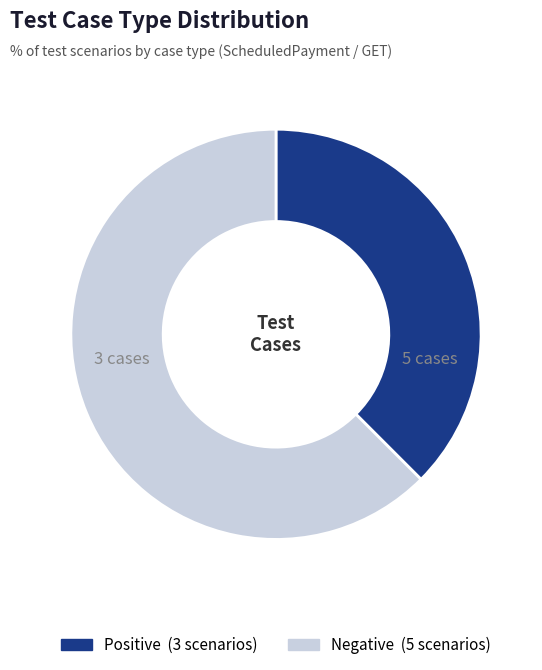

How many segments does this pie chart have?

2